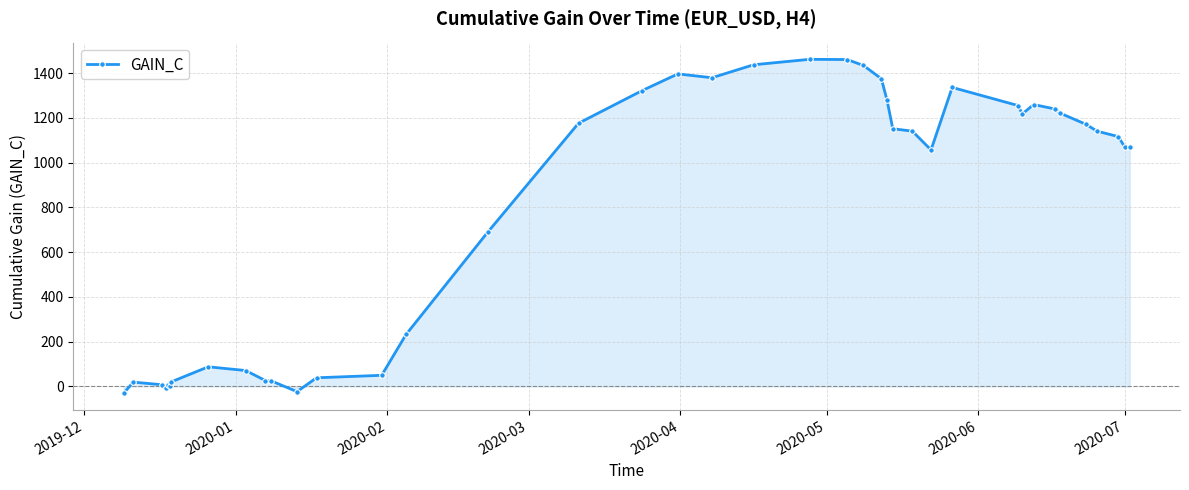

What is the difference between the maximum and minimum values?

1492.7